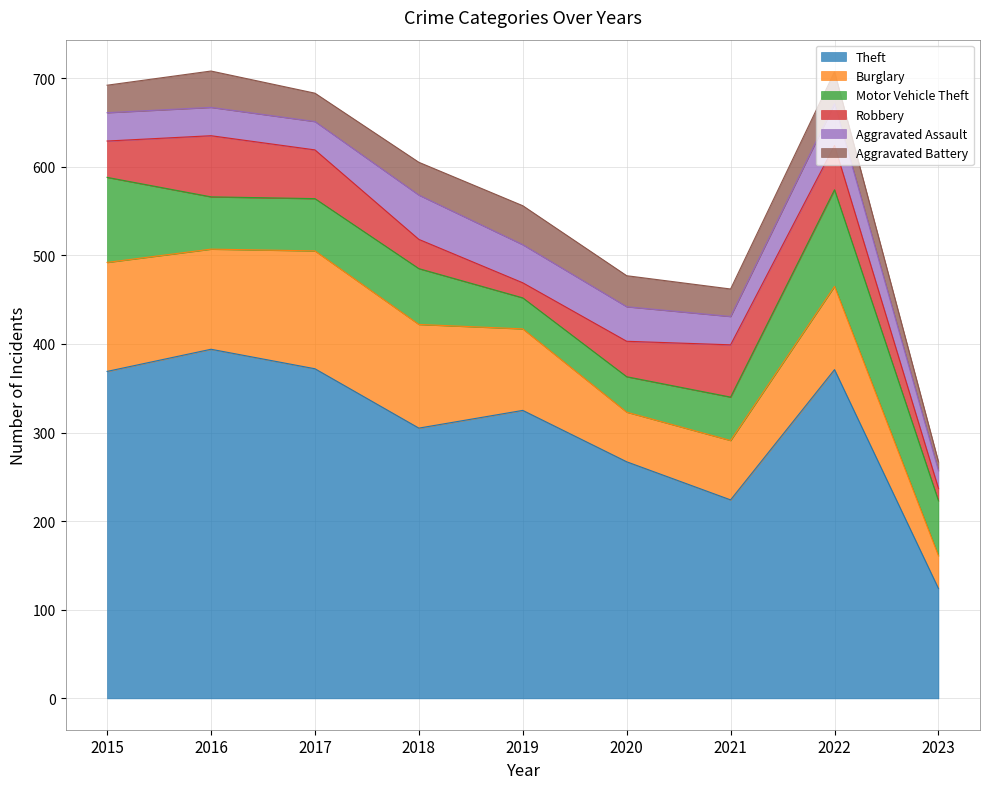

How many data points in Aggravated Battery are above 35?

4